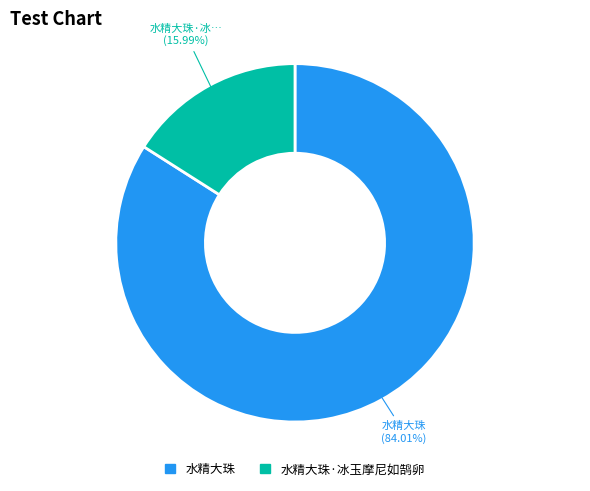

To the nearest percent, what is the combined percentage of 水精大珠·冰玉摩尼如鹄卵 and 水精大珠?

100%